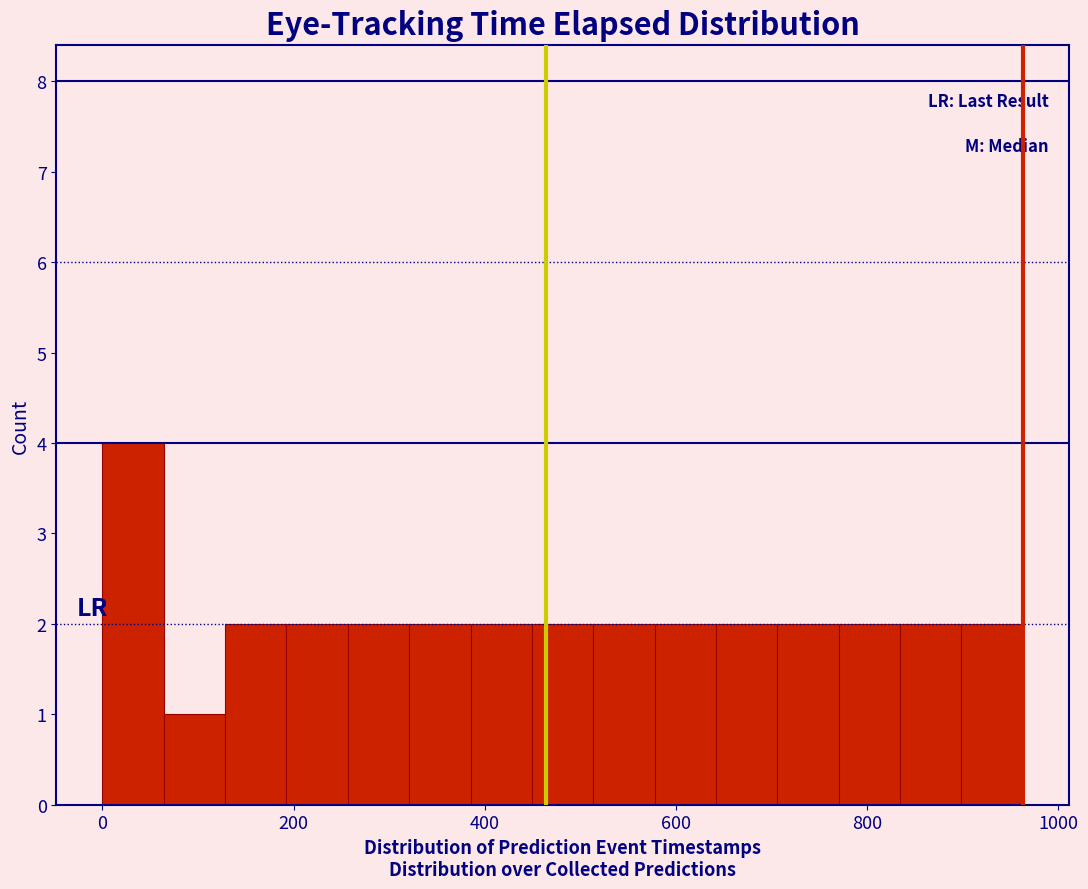

Around what value on the x-axis is the tallest bar? Give the approximate position of its centre, as read against the axis.

40